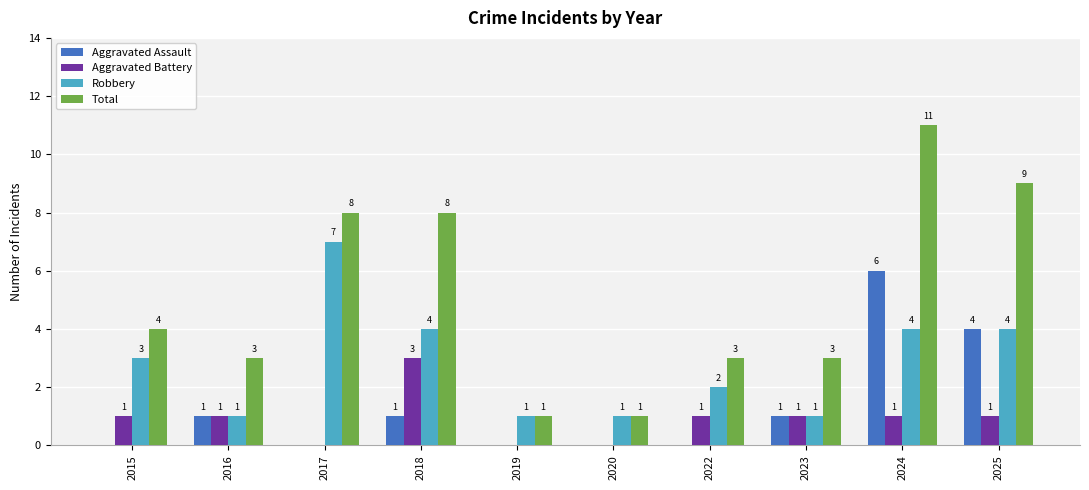

At which category is the sum across all series the highest?

2024